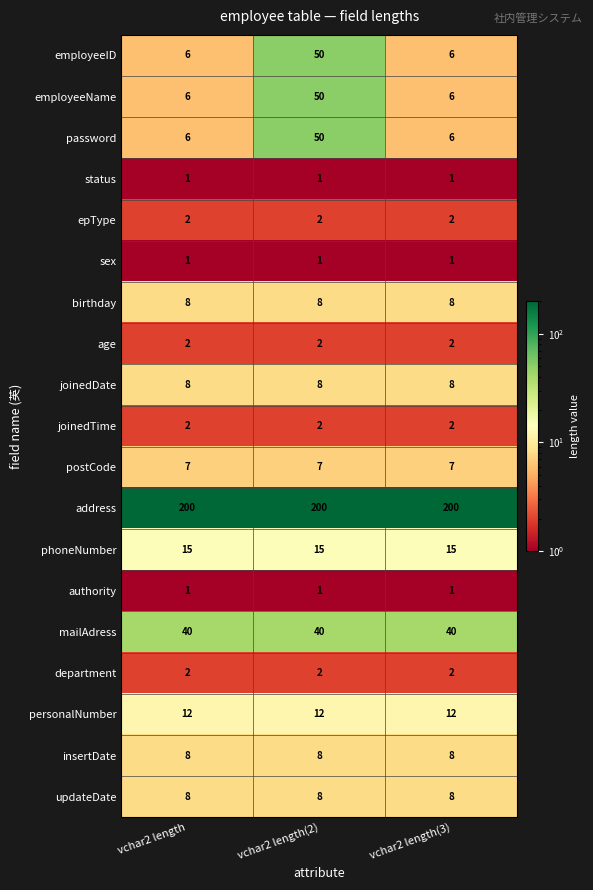

How many data points does each series have?

3